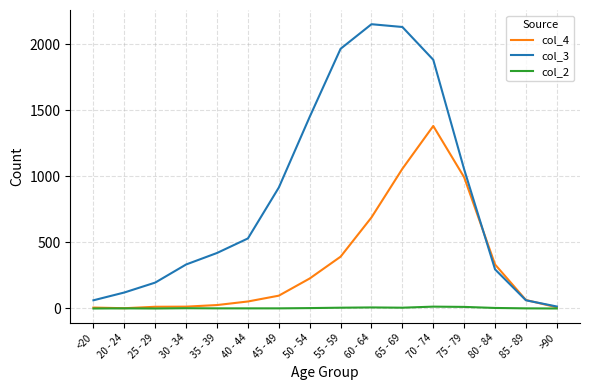

Rank the series by their average value, from lowest to highest.

col_2, col_4, col_3